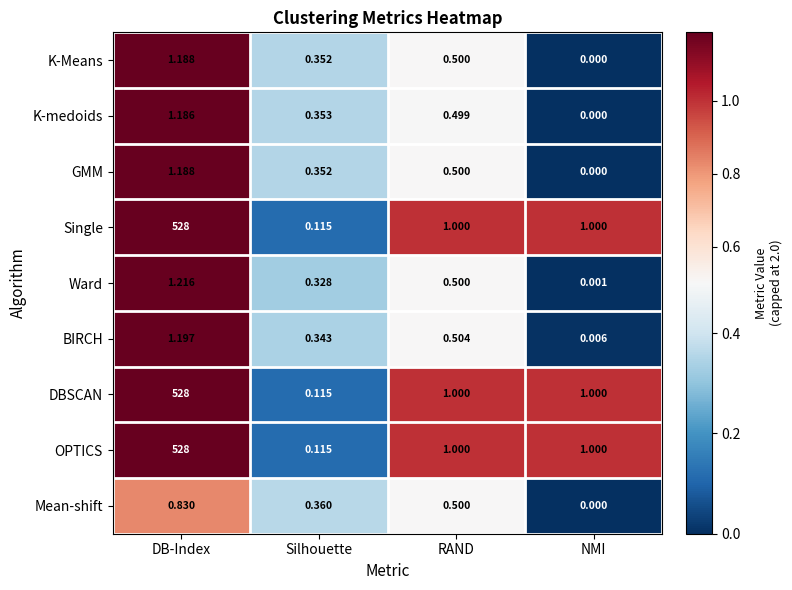

Rank the categories by GMM value from highest to lowest.

DB-Index, RAND, Silhouette, NMI